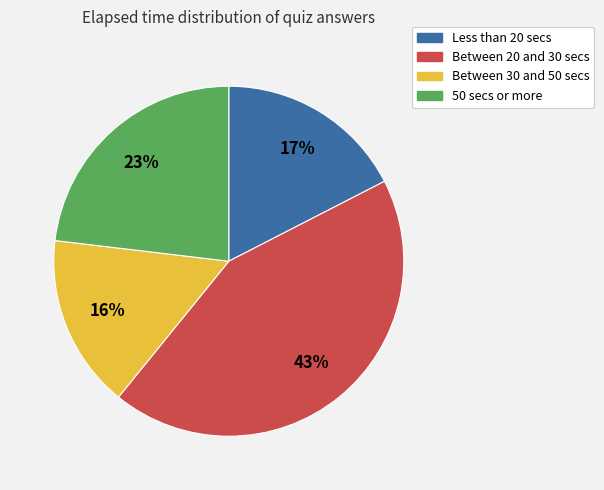

Rank the categories by value from lowest to highest.

Between 30 and 50 secs, Less than 20 secs, 50 secs or more, Between 20 and 30 secs